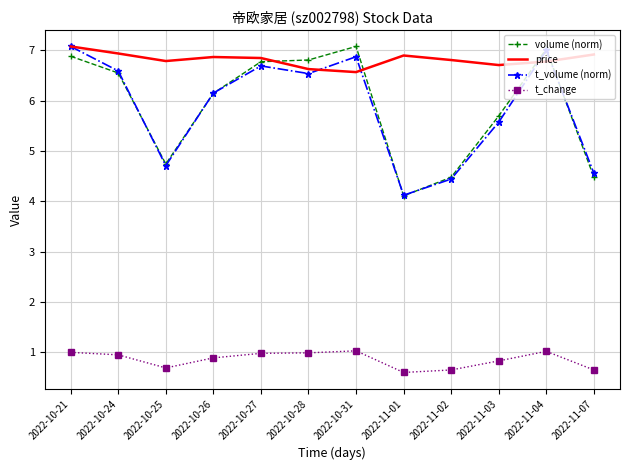

Where does the volume (norm) series first go above 6?

2022-10-21